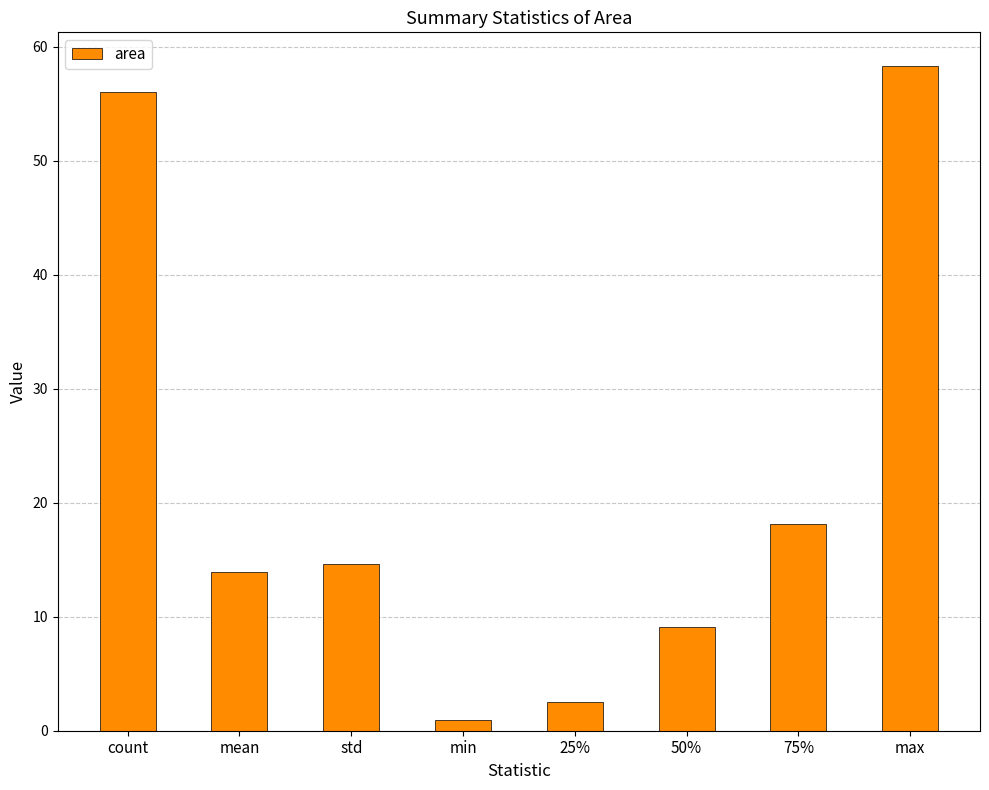

The value at std is 14.6. True or false?

True